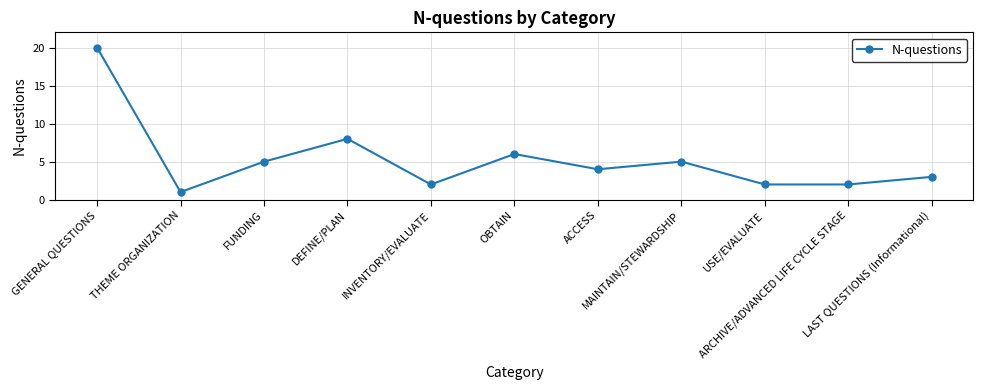

What is the value of the 8th point from the left?

5